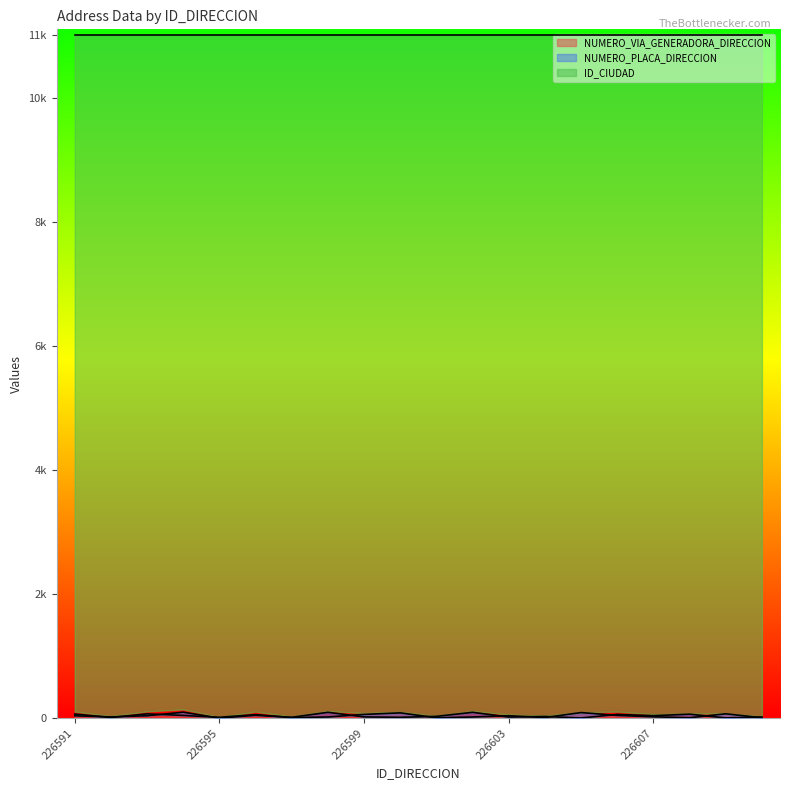

In NUMERO_VIA_GENERADORA_DIRECCION, how many points are lower than both neighbors (excluding endpoints)?

6